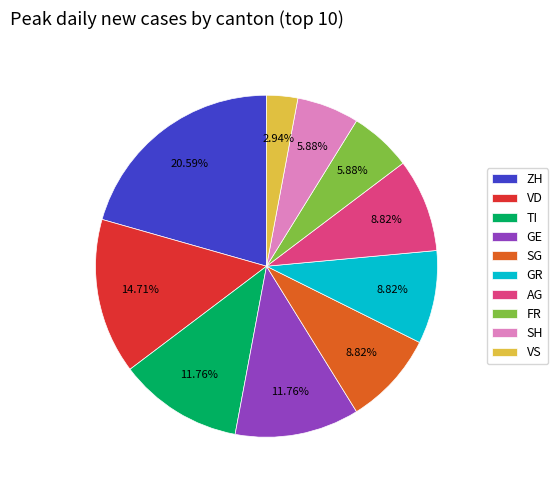

To the nearest percent, what is the combined percentage of VD and FR?

21%